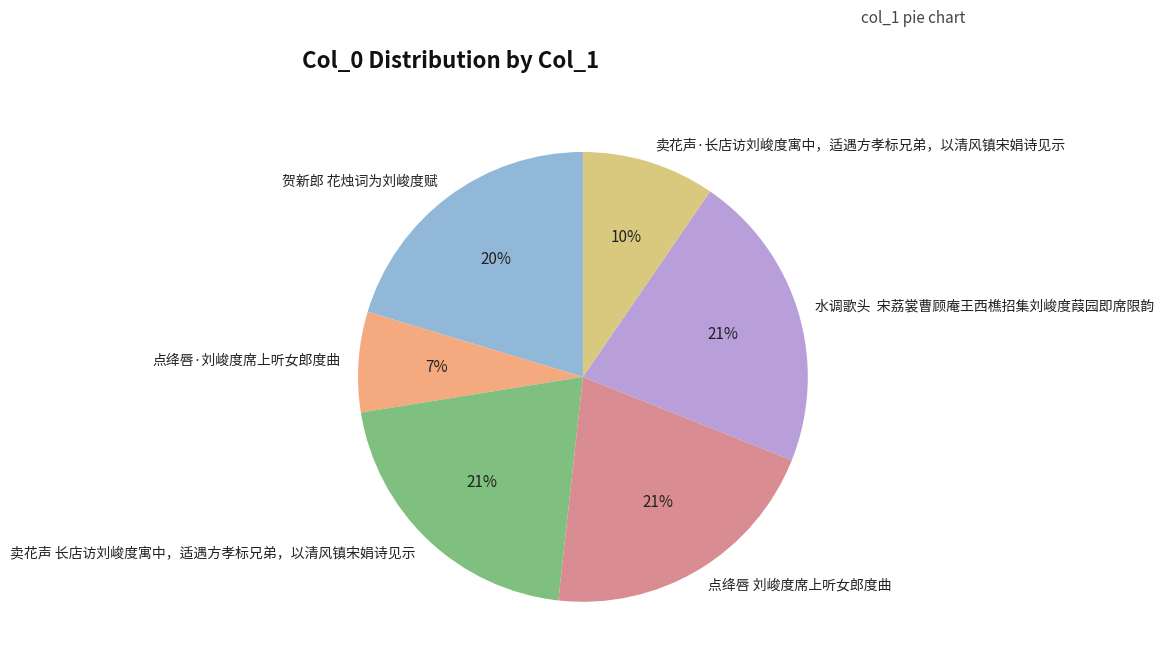

Does 贺新郎 花烛词为刘峻度赋 represent more than half of the total?

No